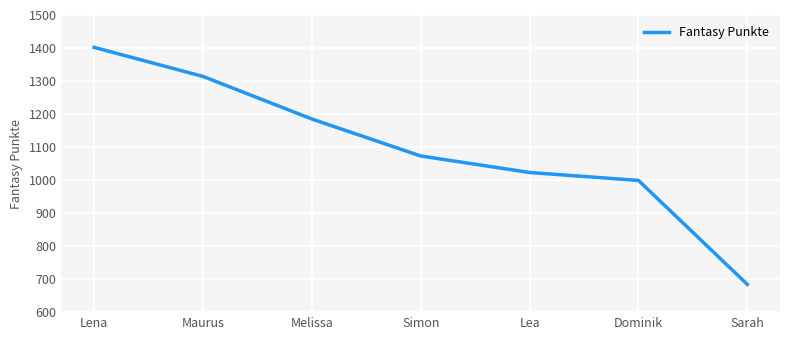

Which label corresponds to the smallest value in the chart?

Sarah